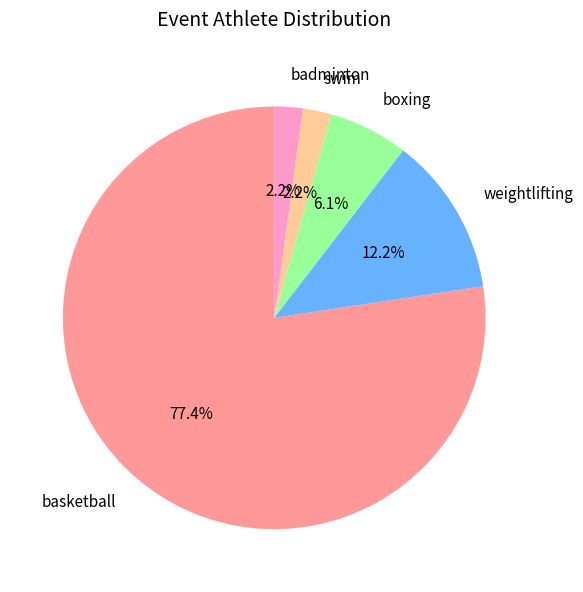

The swim slice represents 29% of the pie. True or false?

False